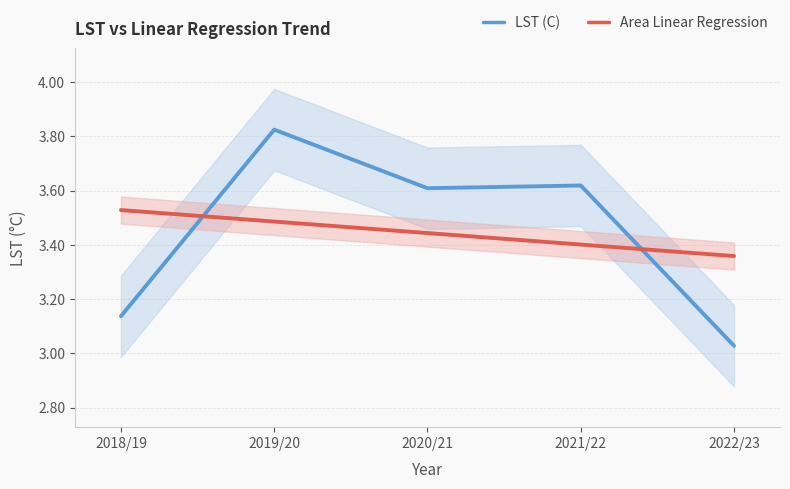

How many lines are shown in the chart?

2